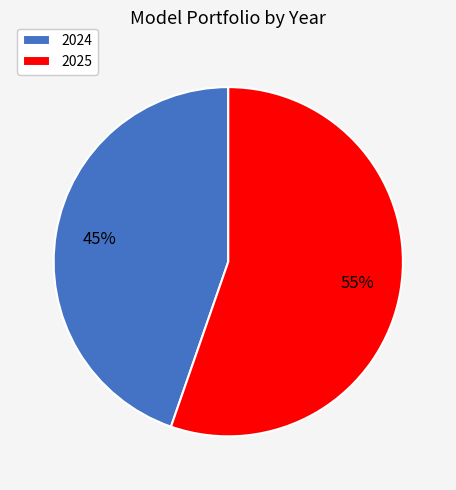

To the nearest percent, what portion does 2024 represent?

45%